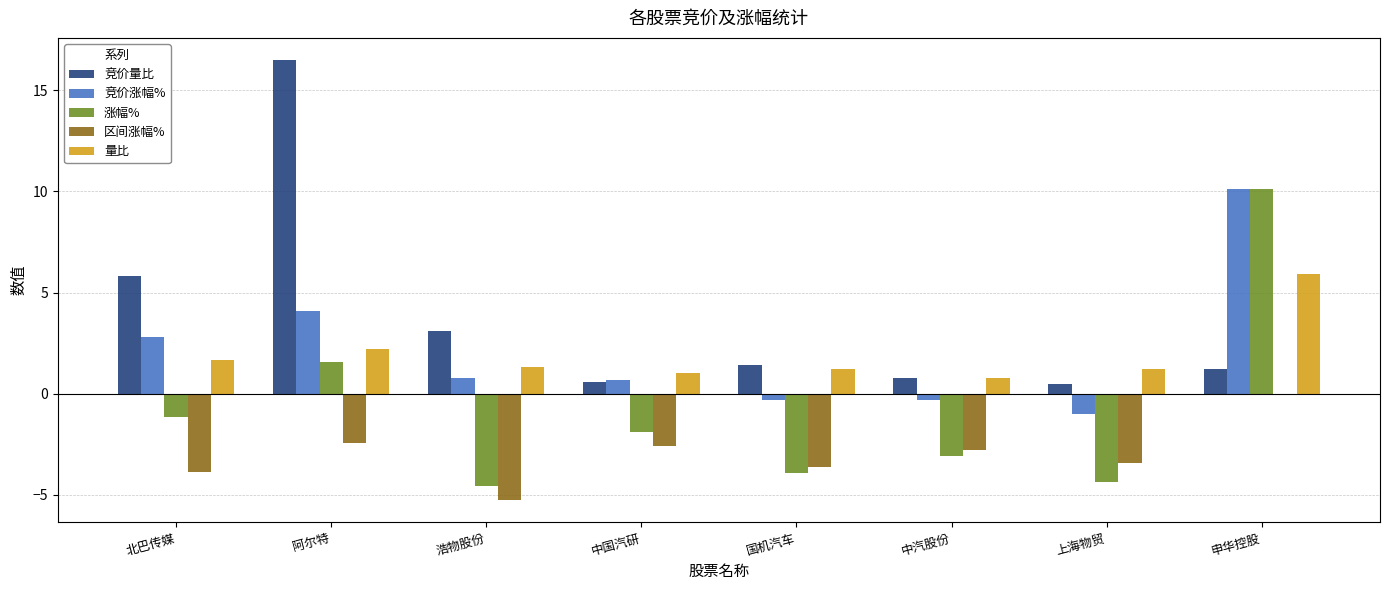

Between 阿尔特 and 申华控股, which series saw the biggest shift?

竞价量比